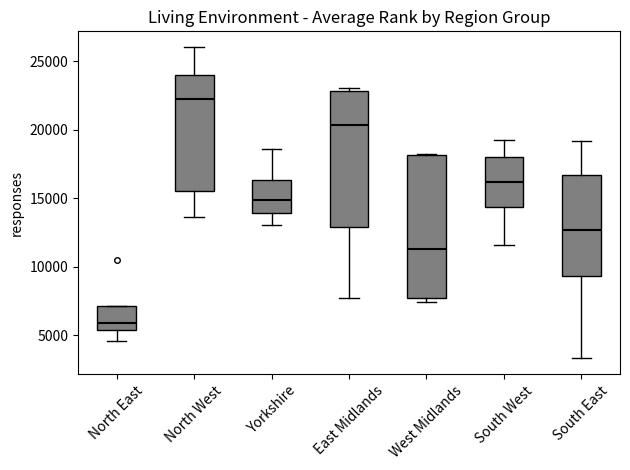

Which box has the highest median line?

North West